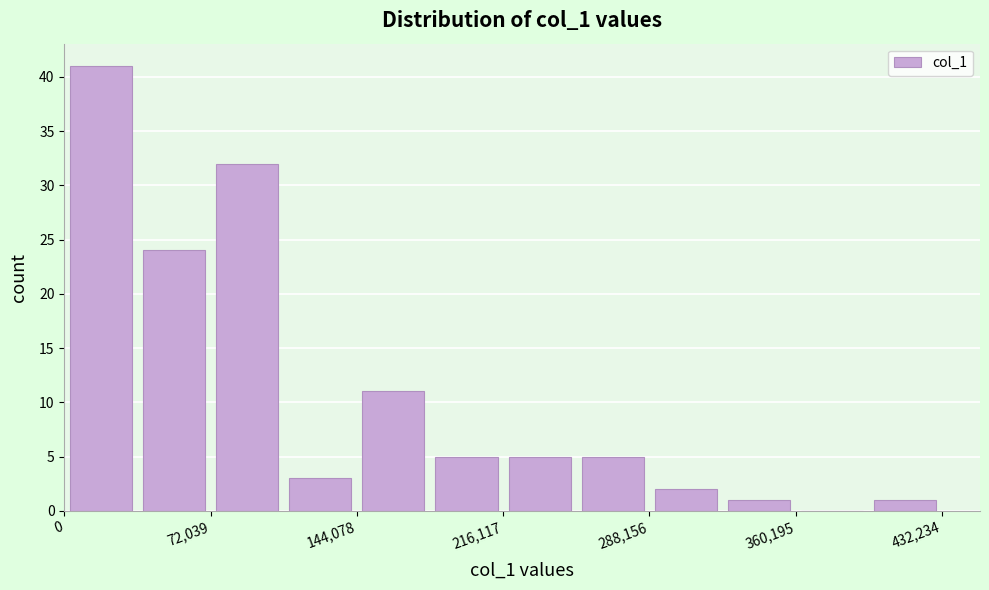

Read against the x-axis, roughly where is the centre of the tallest bar?

20000